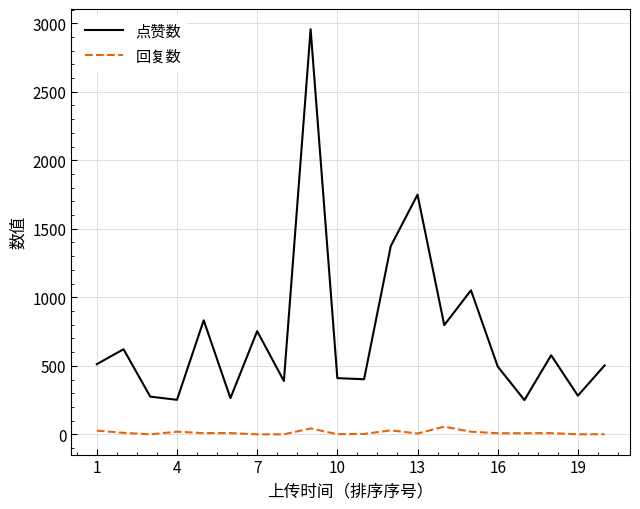

Which series has the largest total across all categories?

点赞数